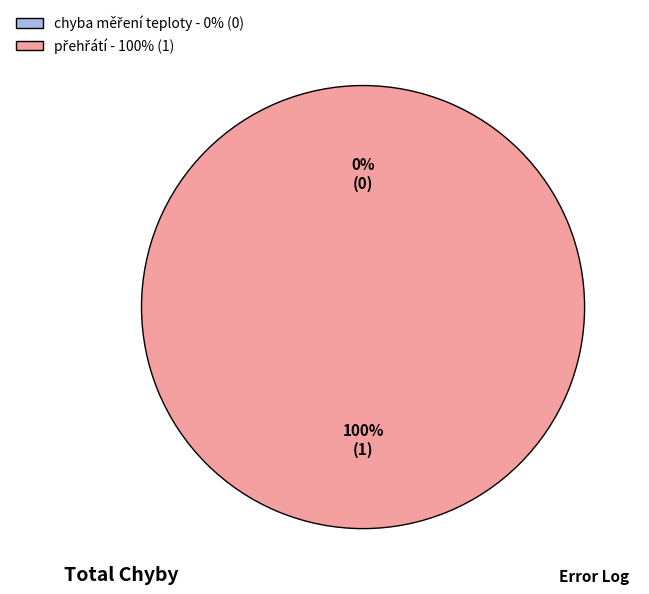

To the nearest percent, what is the average slice percentage?

50%